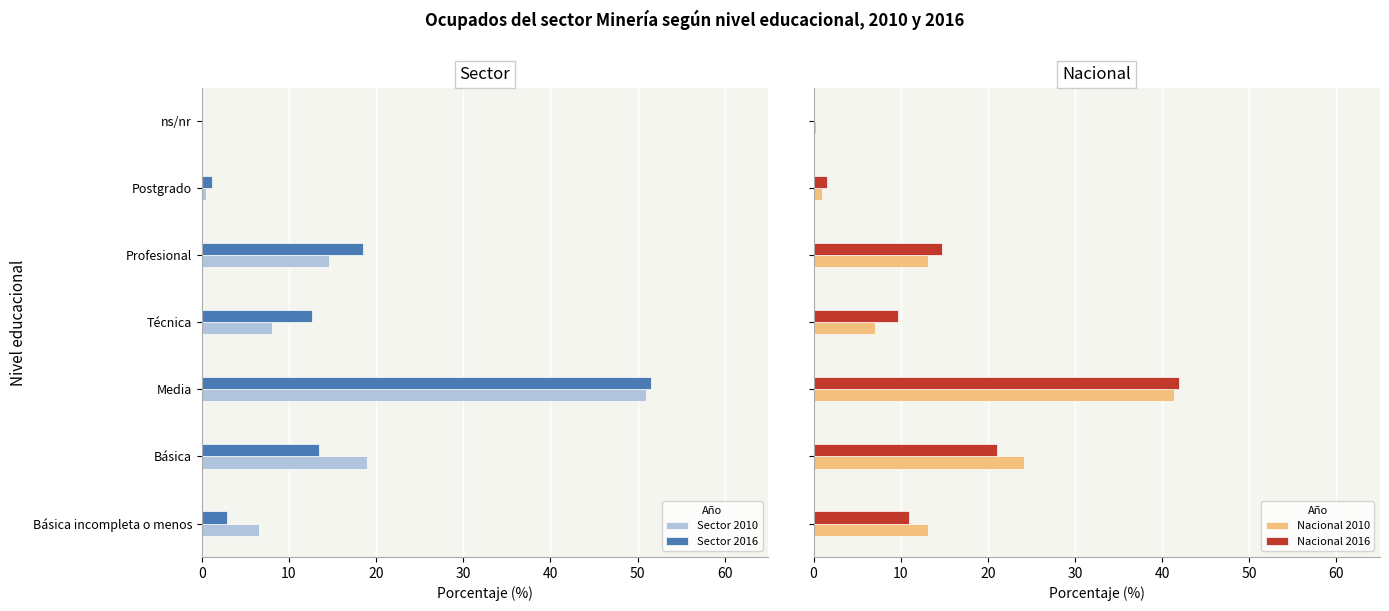

What is the approximate value of Nacional 2016 at 10?

21.0